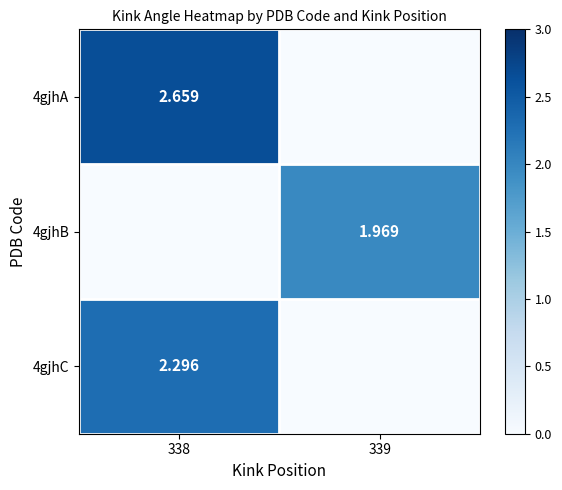

The value of 4gjhB at 338 is 0.0. True or false?

True